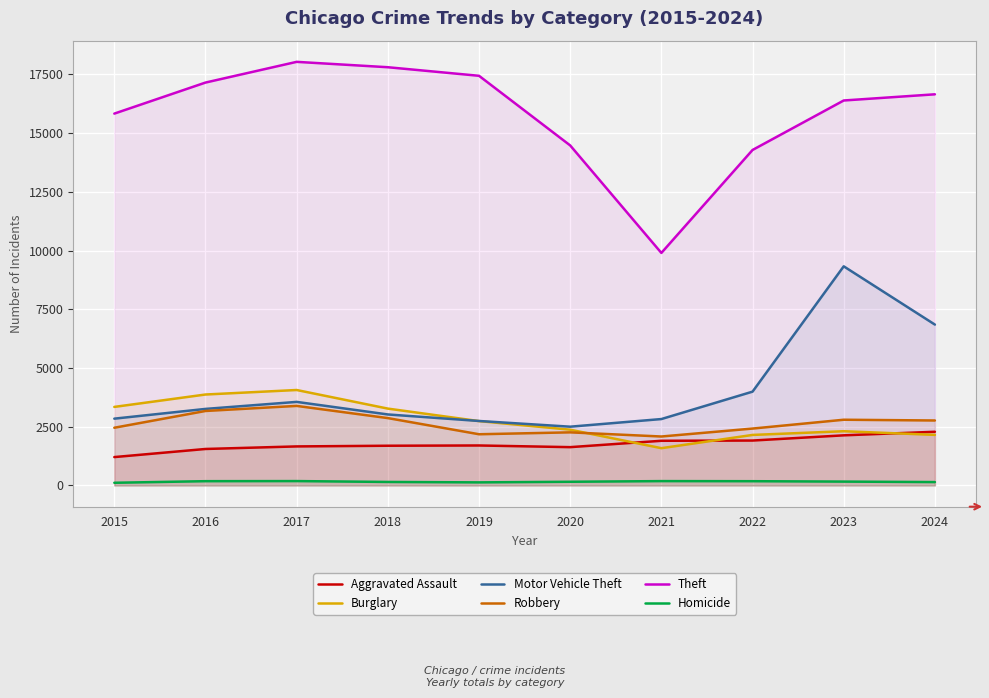

List the labels in order of Aggravated Assault value, largest first.

2024, 2023, 2022, 2021, 2019, 2018, 2017, 2020, 2016, 2015